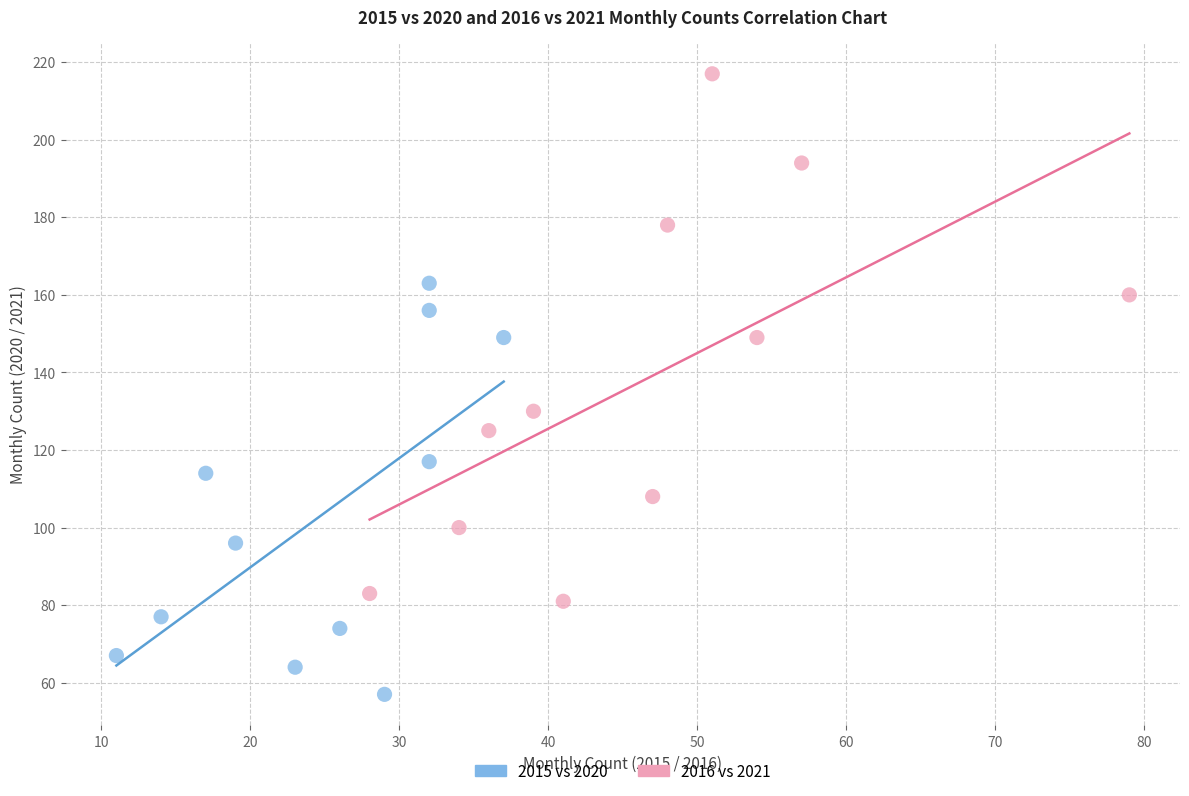

Which series has the largest Y range (max minus min)?

2016 vs 2021